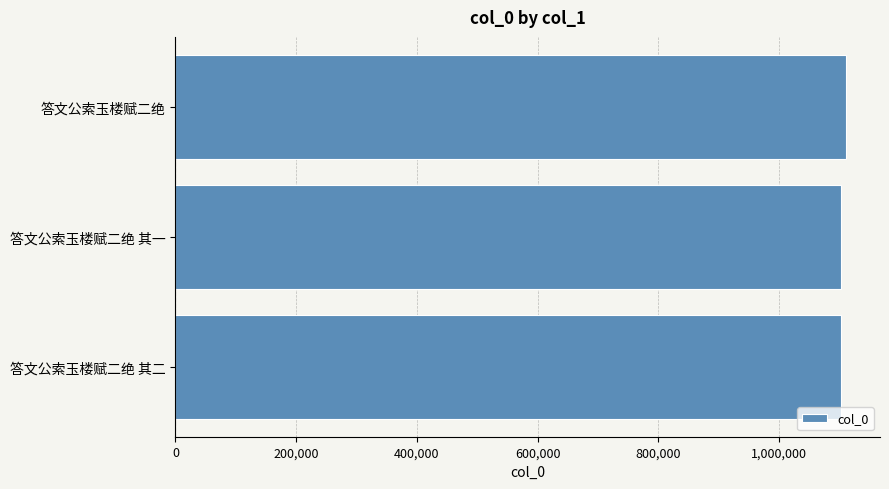

True or false: the data shows 483603 at 答文公索玉楼赋二绝 其一.

False